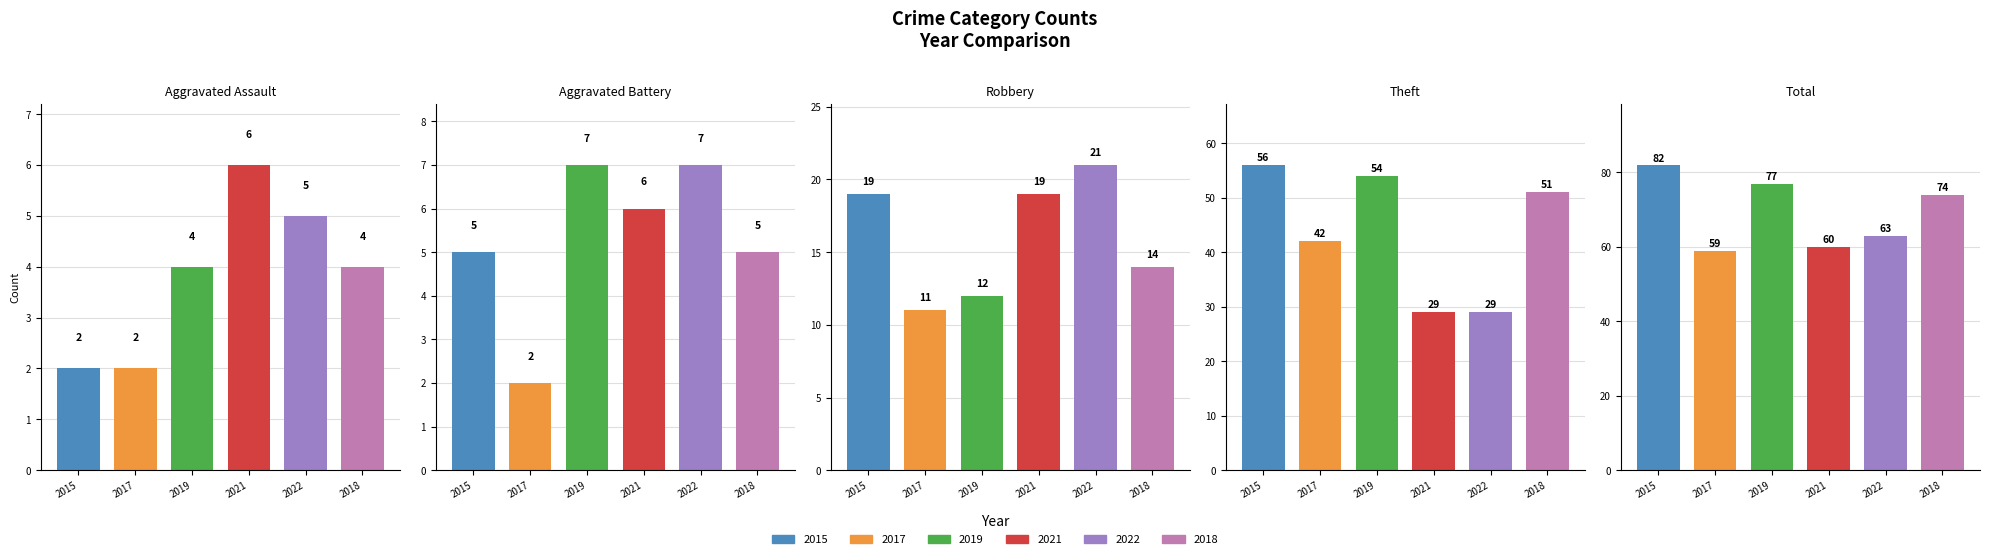

At how many categories does at least one series exceed 15?

3